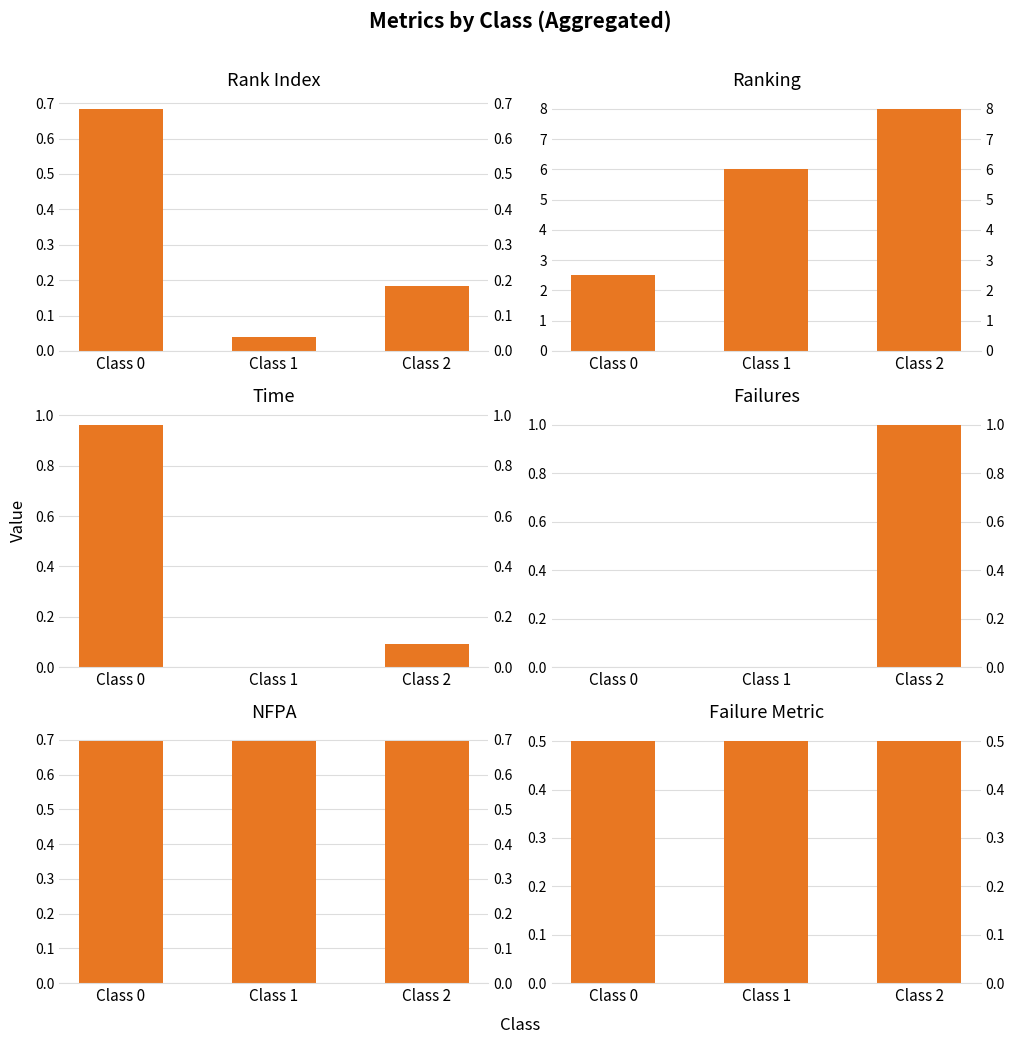

How many values in the ranking series are below 6?

1